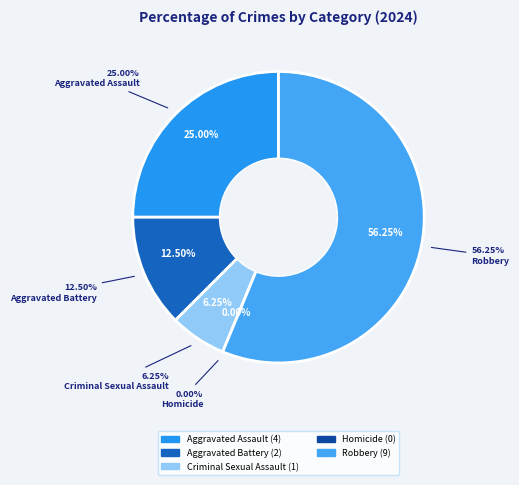

Which category has the smallest portion of the pie?

Homicide